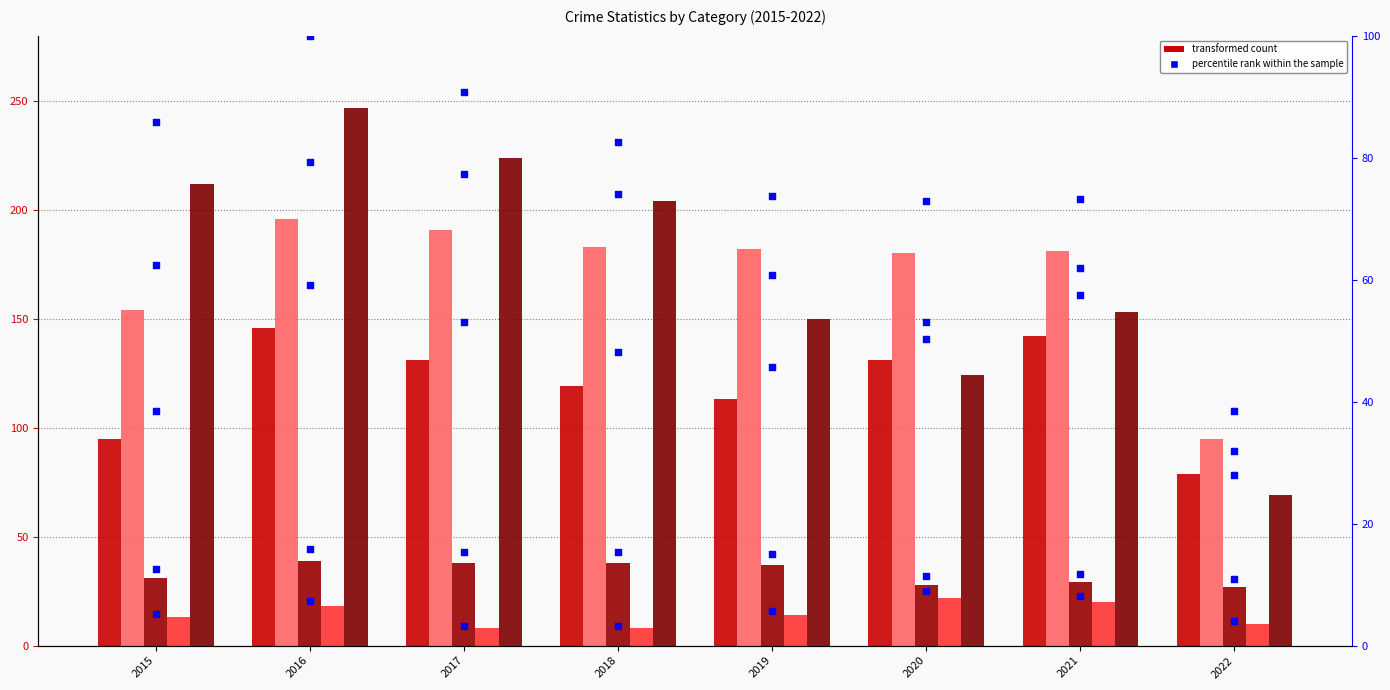

At which category is the sum across all series the highest?

2016